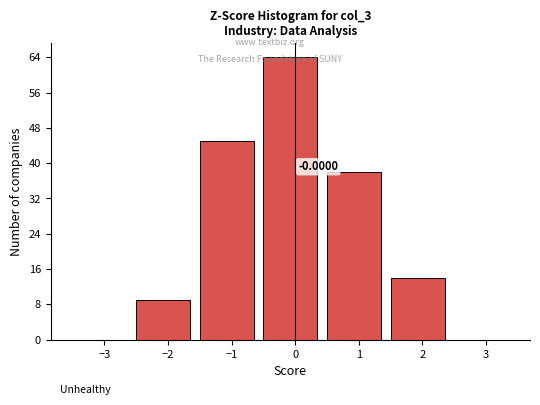

Which range on the x-axis has the tallest bar?

-0.5 to 0.5